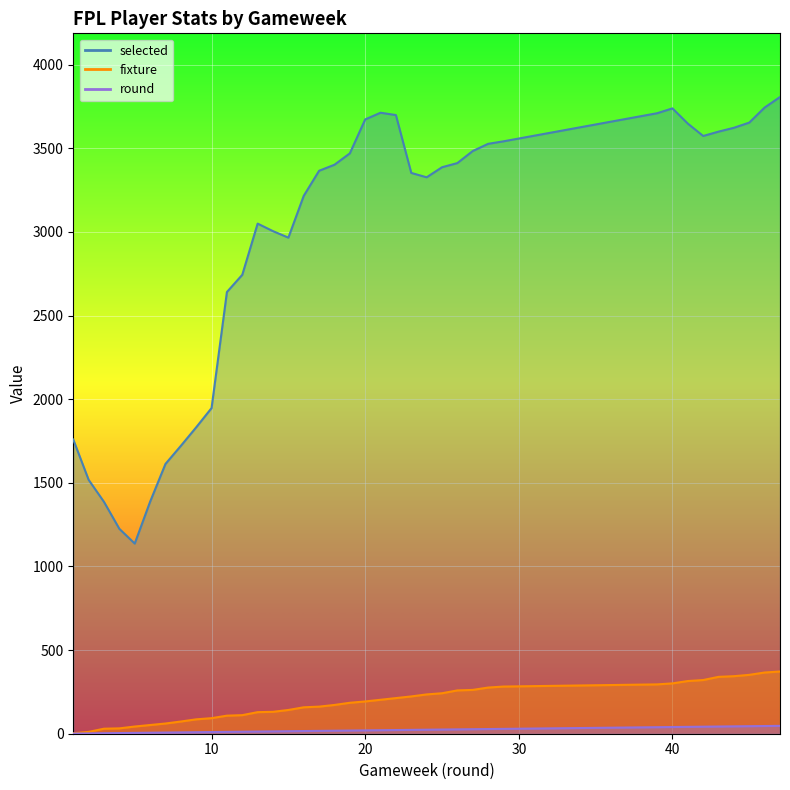

At 10, list the series in order from largest to smallest.

selected, fixture, round